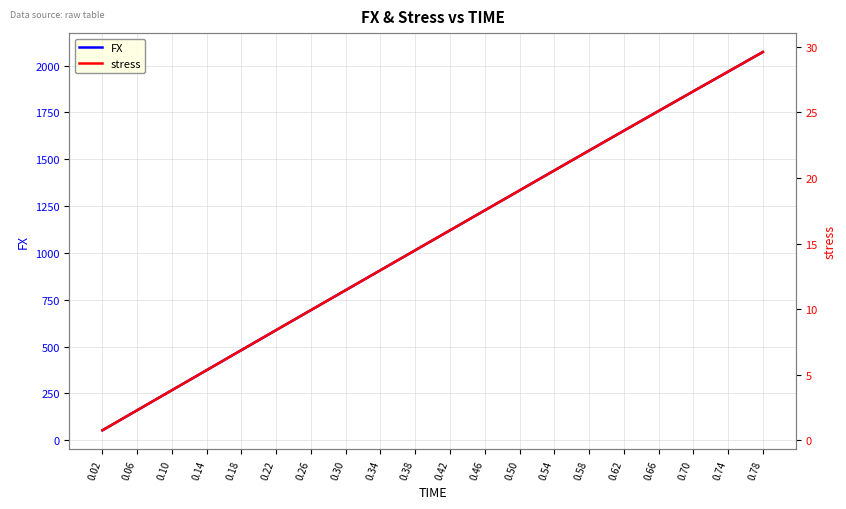

At which category is the sum across all series the highest?

0.78